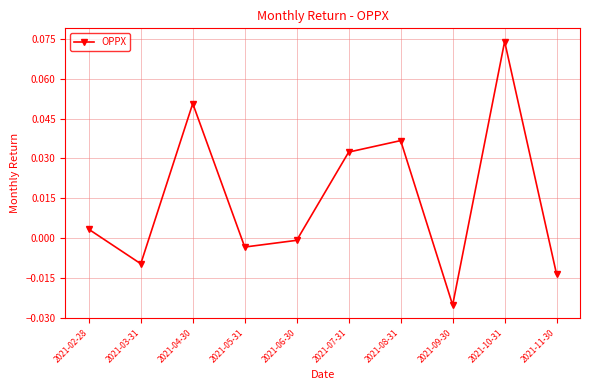

Between 2021-08-31 and 2021-02-28, which is larger?

2021-08-31